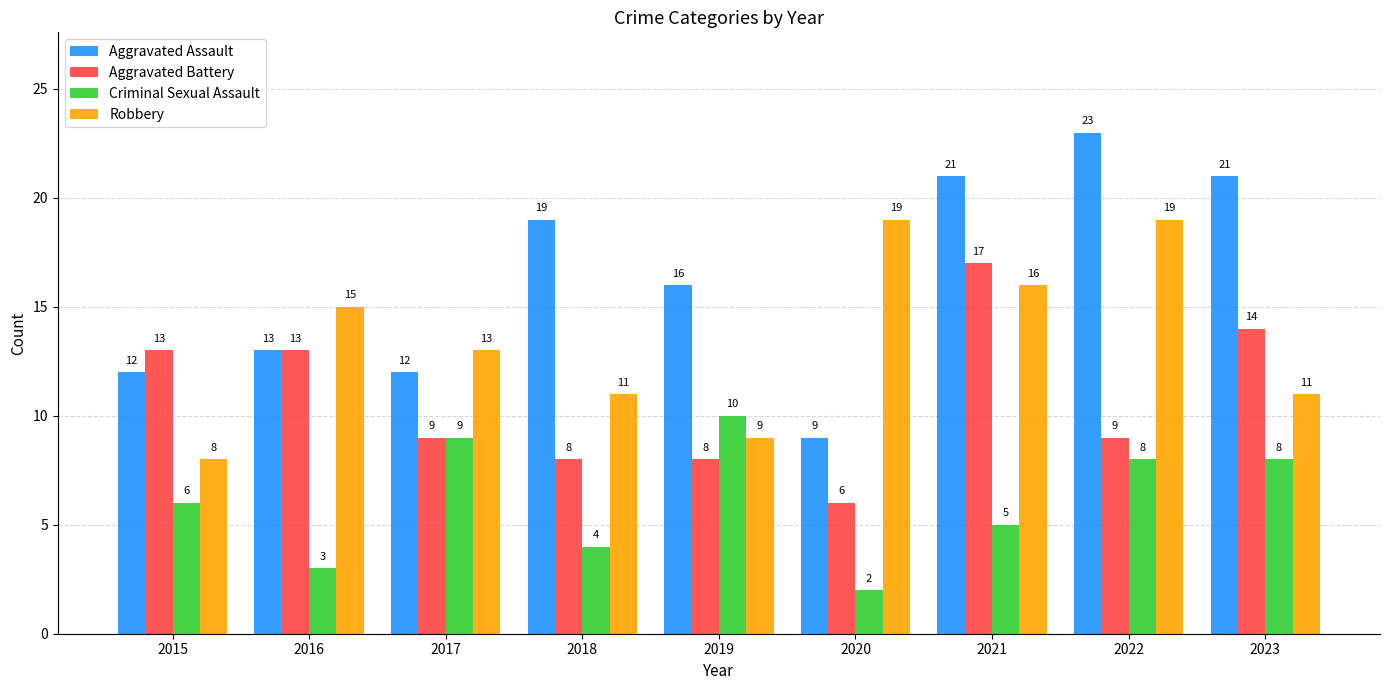

Does the chart contain stacked bars?

No